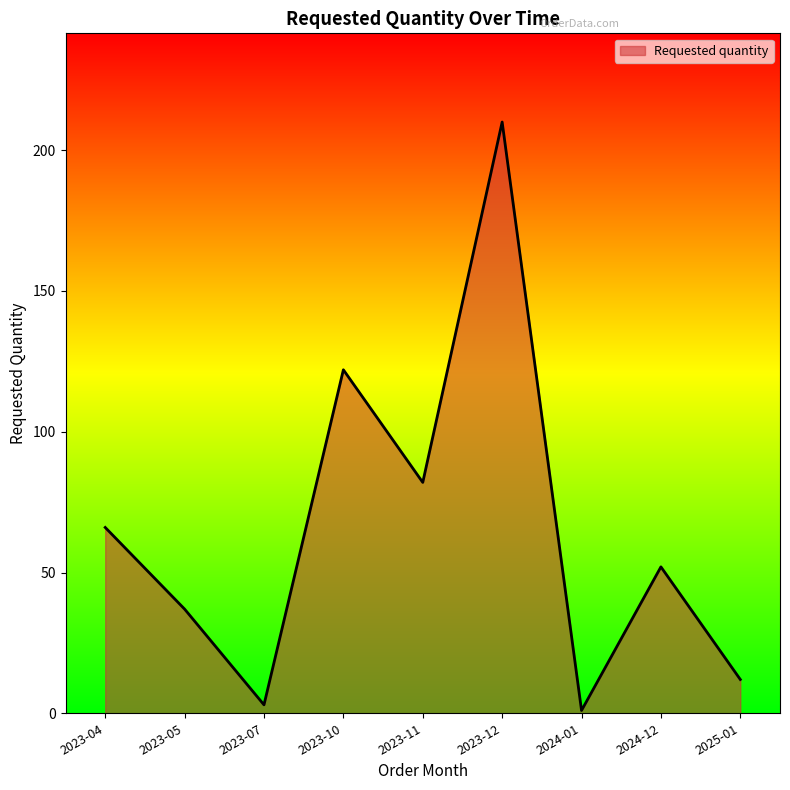

What position from the right is 2023-10?

6